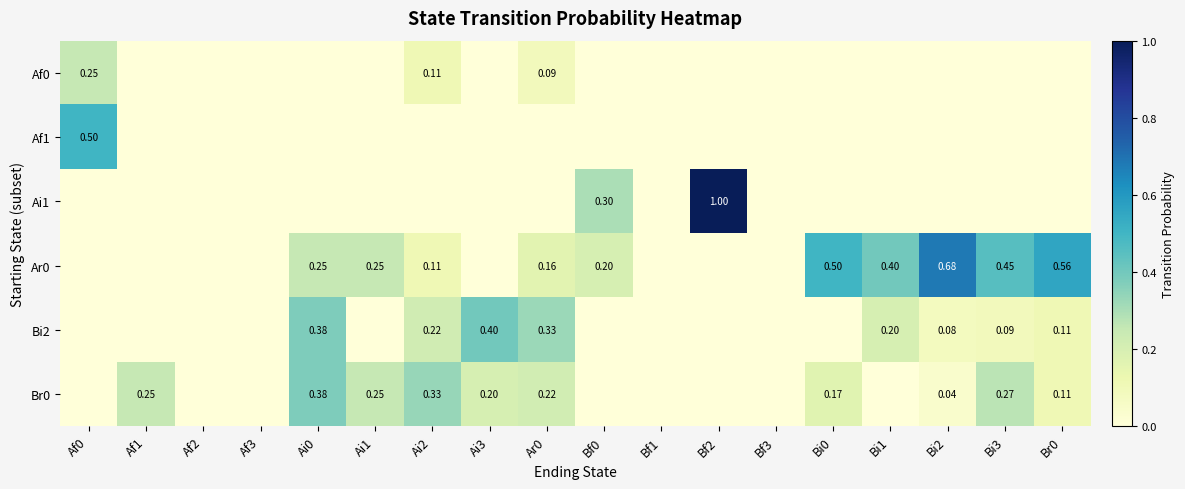

Rank the series by their maximum value, from lowest to highest.

Af0, Br0, Bi2, Af1, Ar0, Ai1